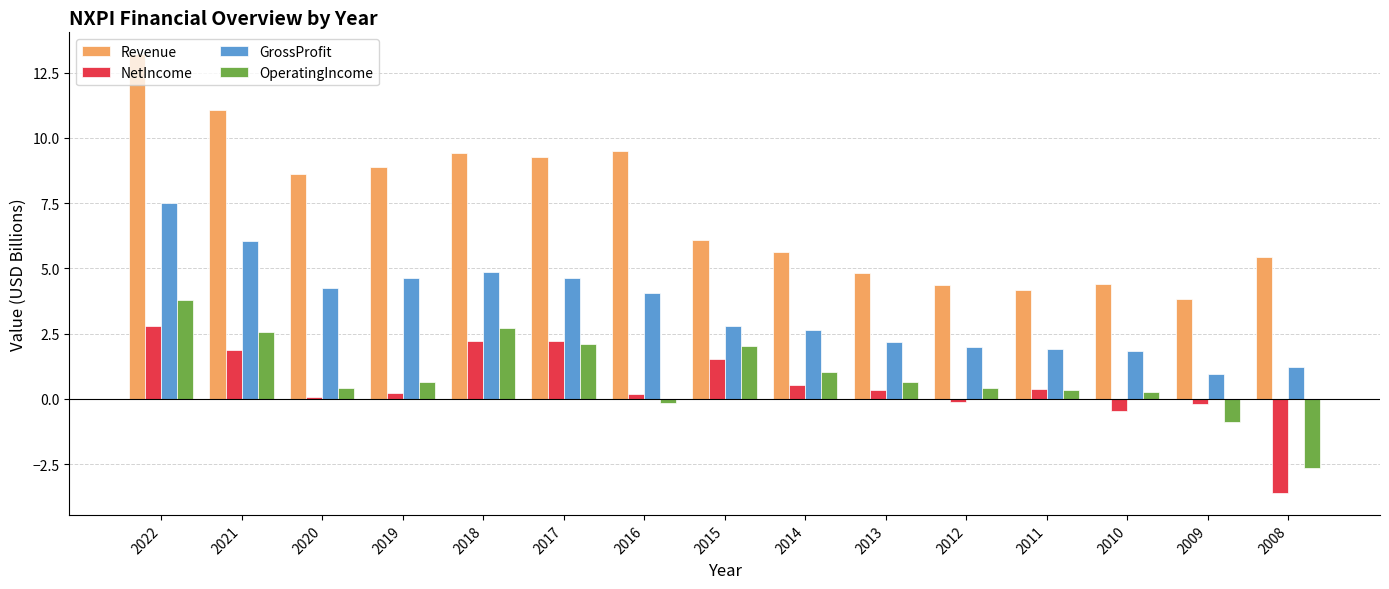

What is the difference between the maximum and minimum values in the Revenue series?

9.4